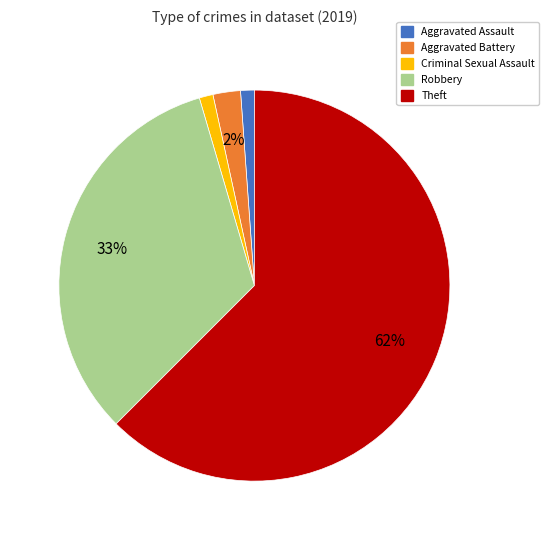

Is there any slice that represents more than half of the pie?

Yes